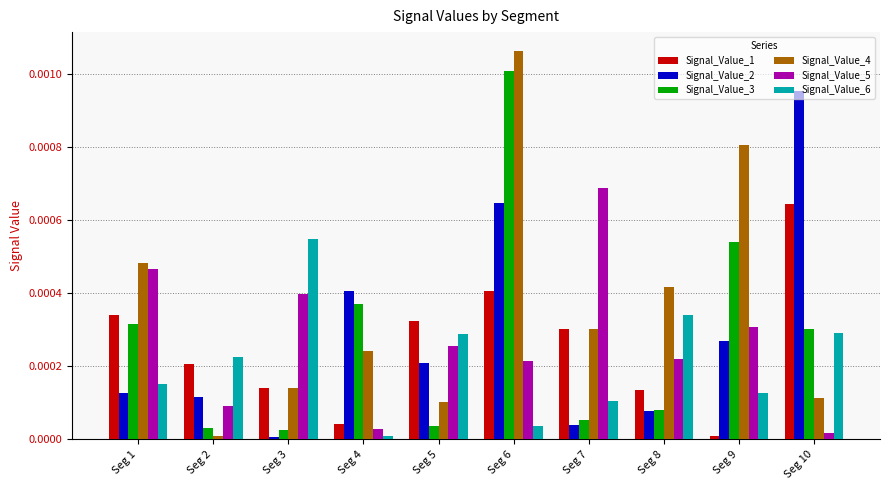

Does the chart contain any negative values?

No